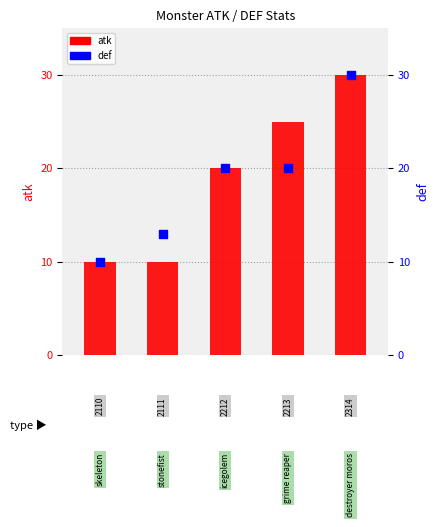

Which series has the largest total across all categories?

atk